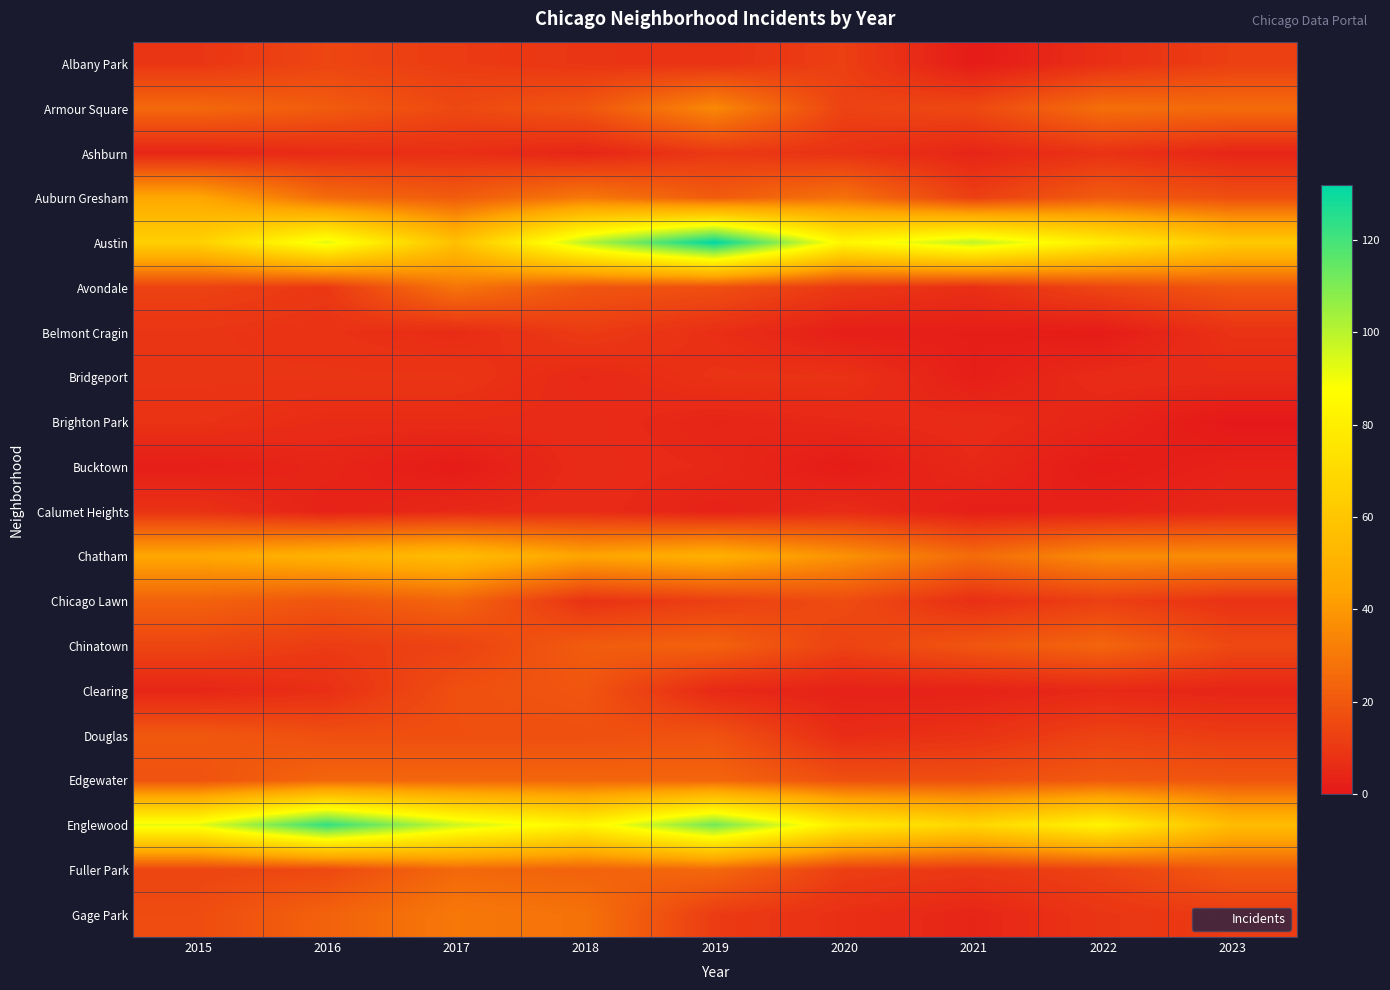

Which has a higher value, 2015 or 2020?

2020